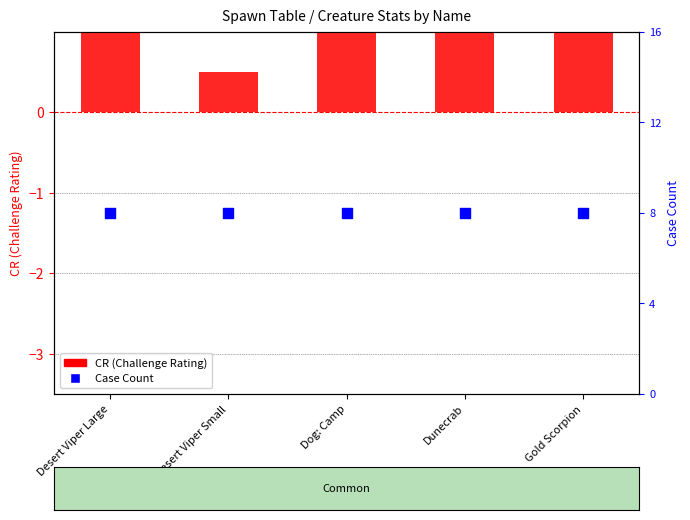

Which series has the largest total across all categories?

Case Count